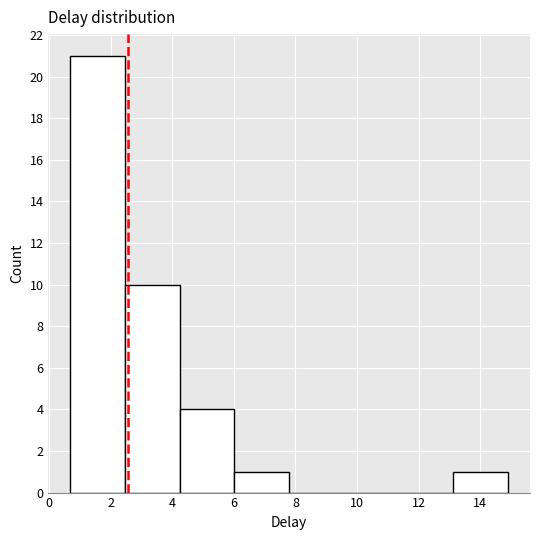

Reading left to right, list every bar in this chart as the range it spans on the x-axis followed by its height. Neither the bar edges nor the heights are printed on the chart, so give them approximately, as read against the axes.

0.6 to 2.4: 21
2.4 to 4.2: 10
4.2 to 6.0: 4
6.0 to 7.8: 1
7.8 to 9.6: 0
9.6 to 11.4: 0
11.4 to 13.2: 0
13.2 to 15.0: 1